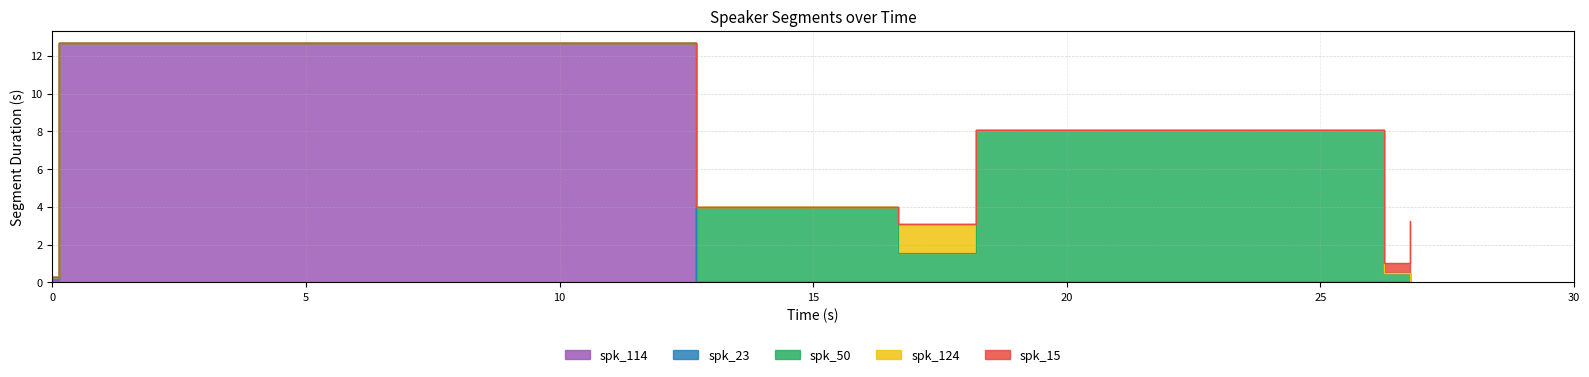

How many categories are shown in the chart?

7